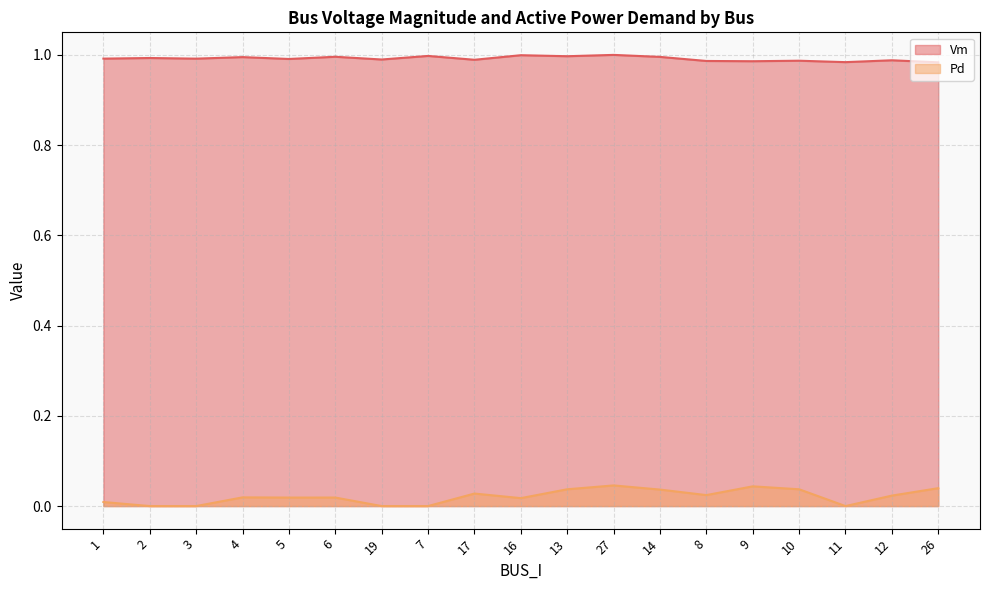

Reading left to right, list all the values displayed in this chart.

Vm: 1.0	1.0	1.0	1.0	1.0	1.0	1.0	1.0	1.0	1.0	1.0	1.0	1.0	1.0	1.0	1.0	1.0	1.0	1.0
Pd: 0.0	0.0	0.0	0.0	0.0	0.0	0.0	0.0	0.0	0.0	0.0	0.0	0.0	0.0	0.0	0.0	0.0	0.0	0.0